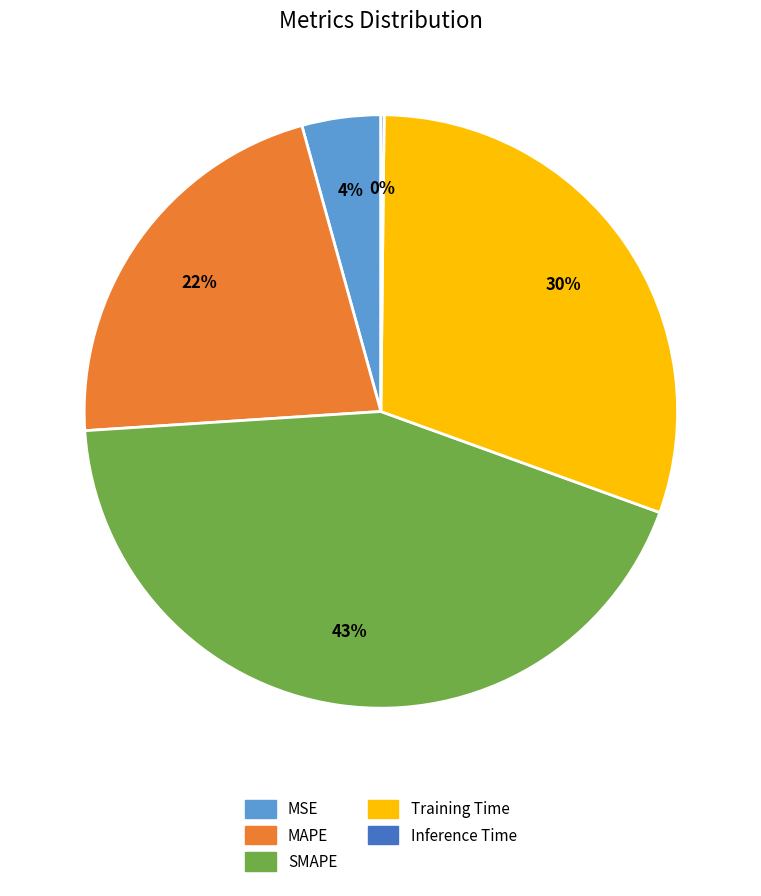

What percentage is the SMAPE slice, to the nearest percent?

43%